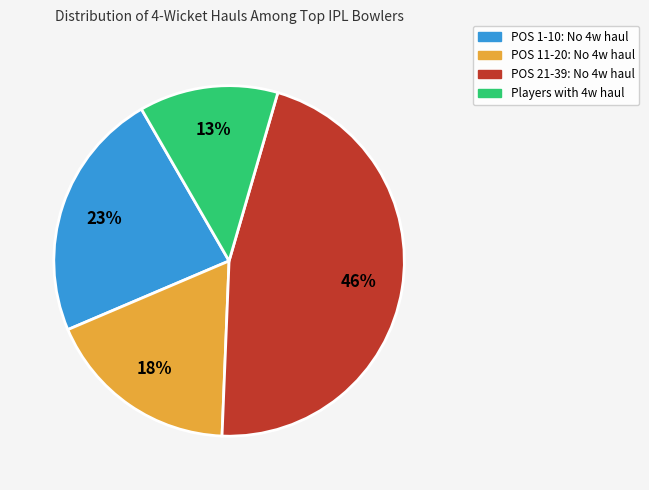

To the nearest percent, what is the average slice percentage?

25%